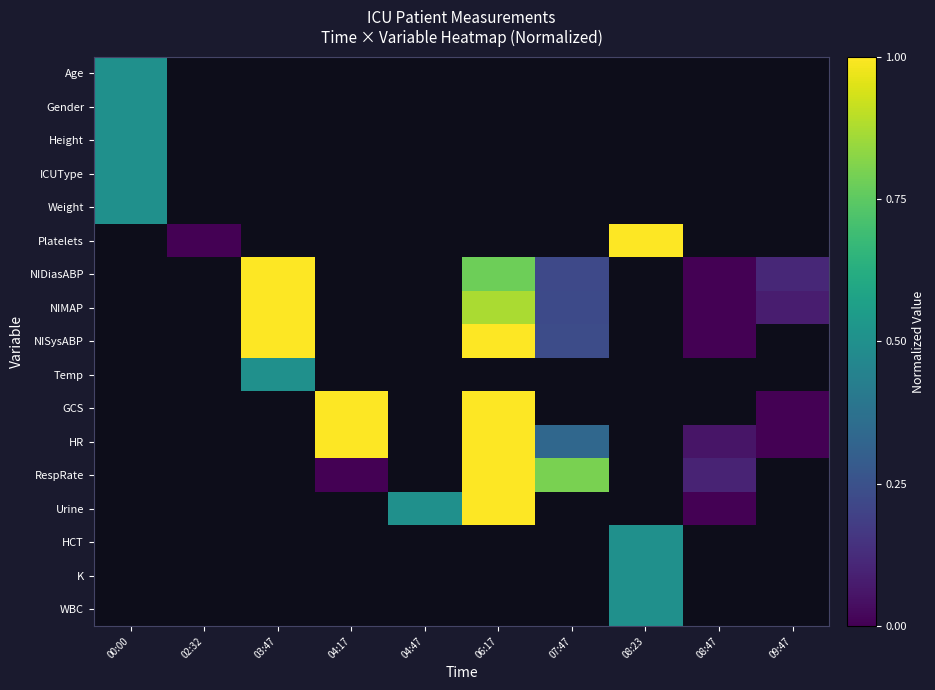

The NIDiasABP series shows 0.2 at 07:47. True or false?

True